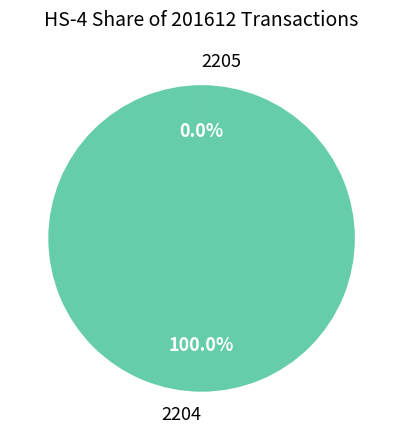

To the nearest percent, what is the difference between the 2205 and 2204 slice percentages?

100%